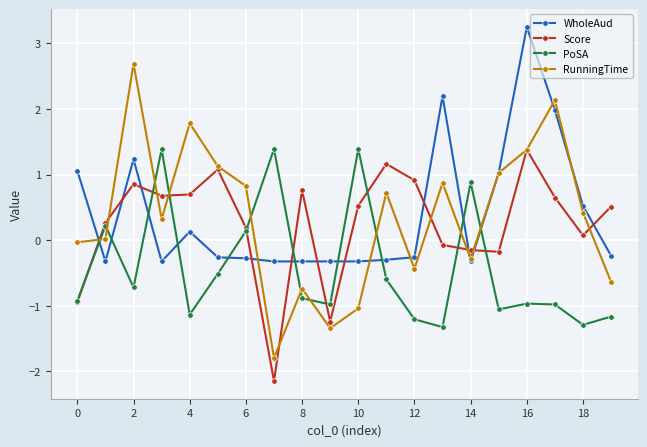

Which series has the widest spread of values?

RunningTime